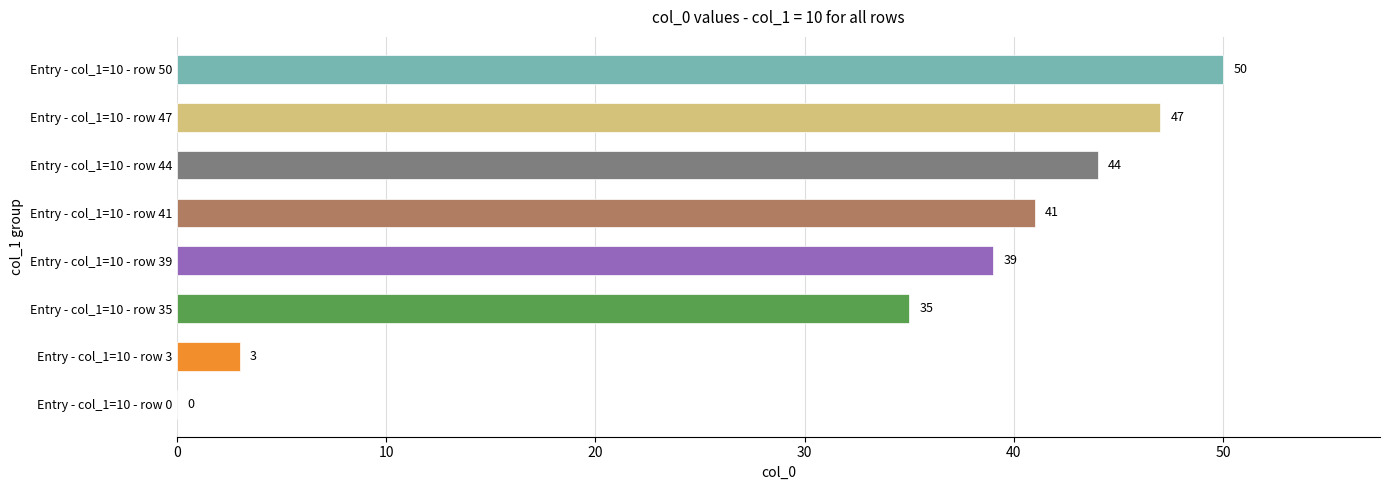

Reading top to bottom, transcribe all the data shown in this chart.

Entry - col_1=10 - row 50=50	Entry - col_1=10 - row 47=47	Entry - col_1=10 - row 44=44	Entry - col_1=10 - row 41=41	Entry - col_1=10 - row 39=39	Entry - col_1=10 - row 35=35	Entry - col_1=10 - row 3=3	Entry - col_1=10 - row 0=0